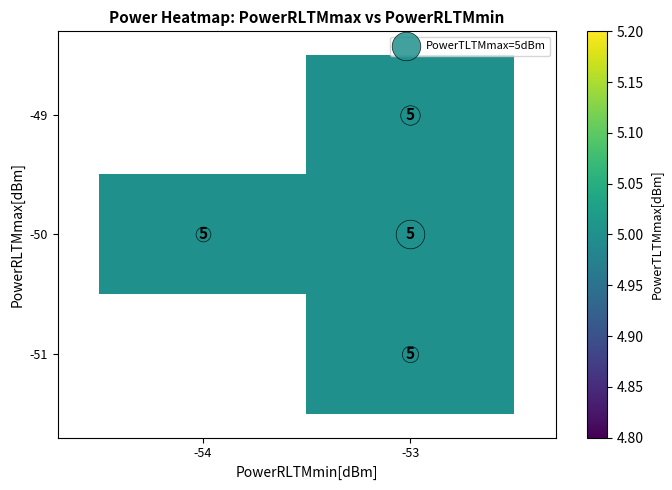

How many data points does each series have?

2